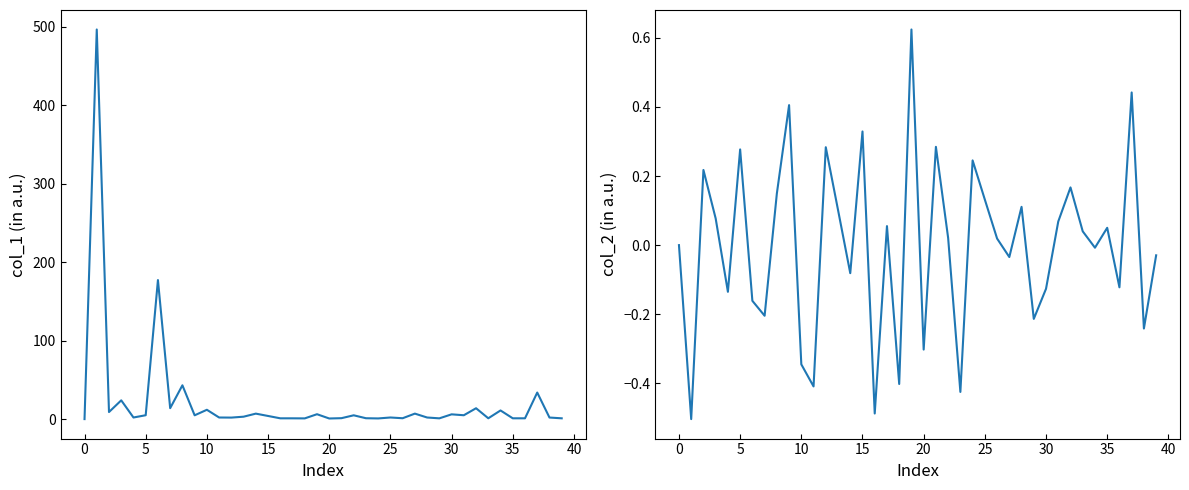

How many positive values does the col_1 series have?

39